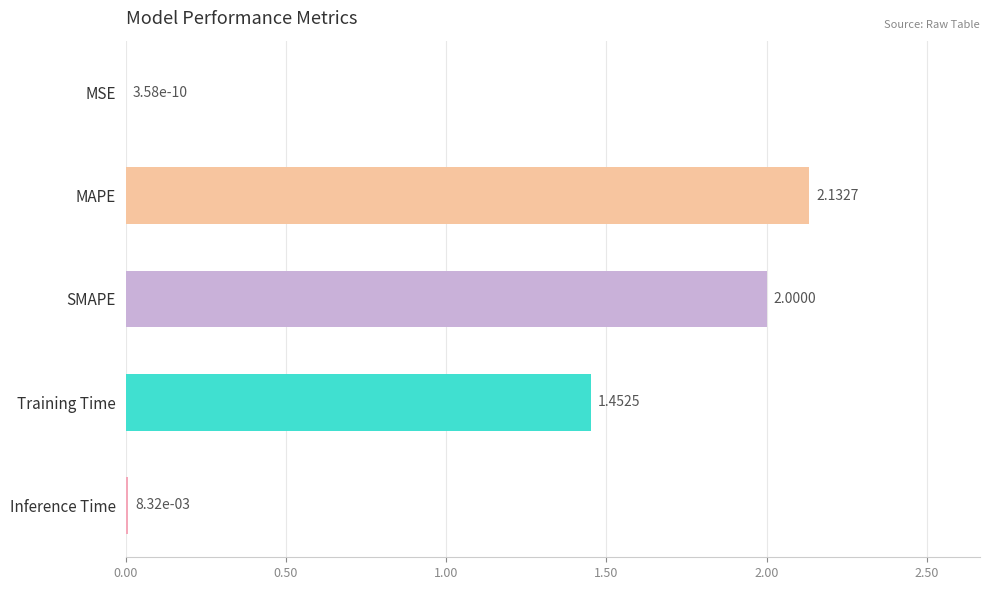

Which has a higher value, MAPE or Training Time?

MAPE